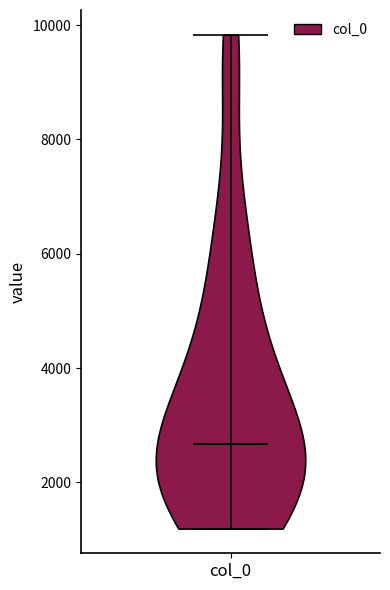

Read this violin plot against the y-axis: where its median line is, and the lowest and highest points the violin reaches. The values are not printed on the chart, so give them approximately, as read against the axis.

median line 2600, lowest point 1200, highest point 9800